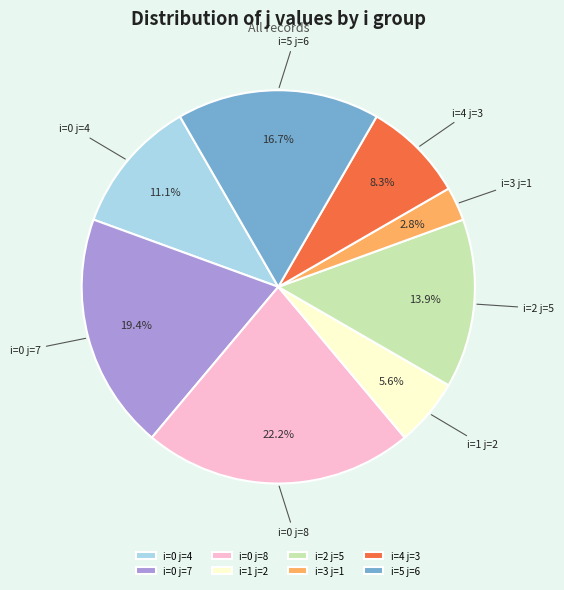

To the nearest percent, what is the average slice percentage?

12%